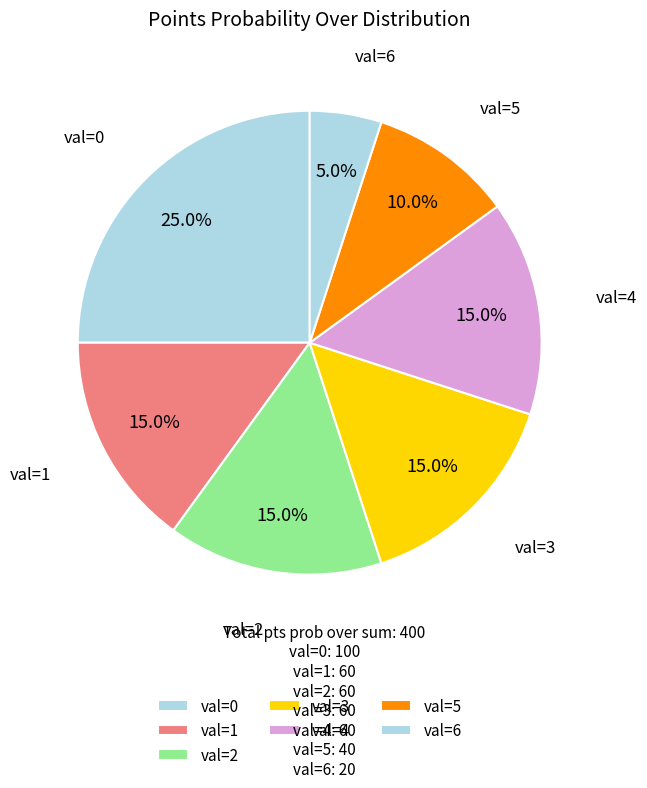

How many slices are in this pie chart?

7